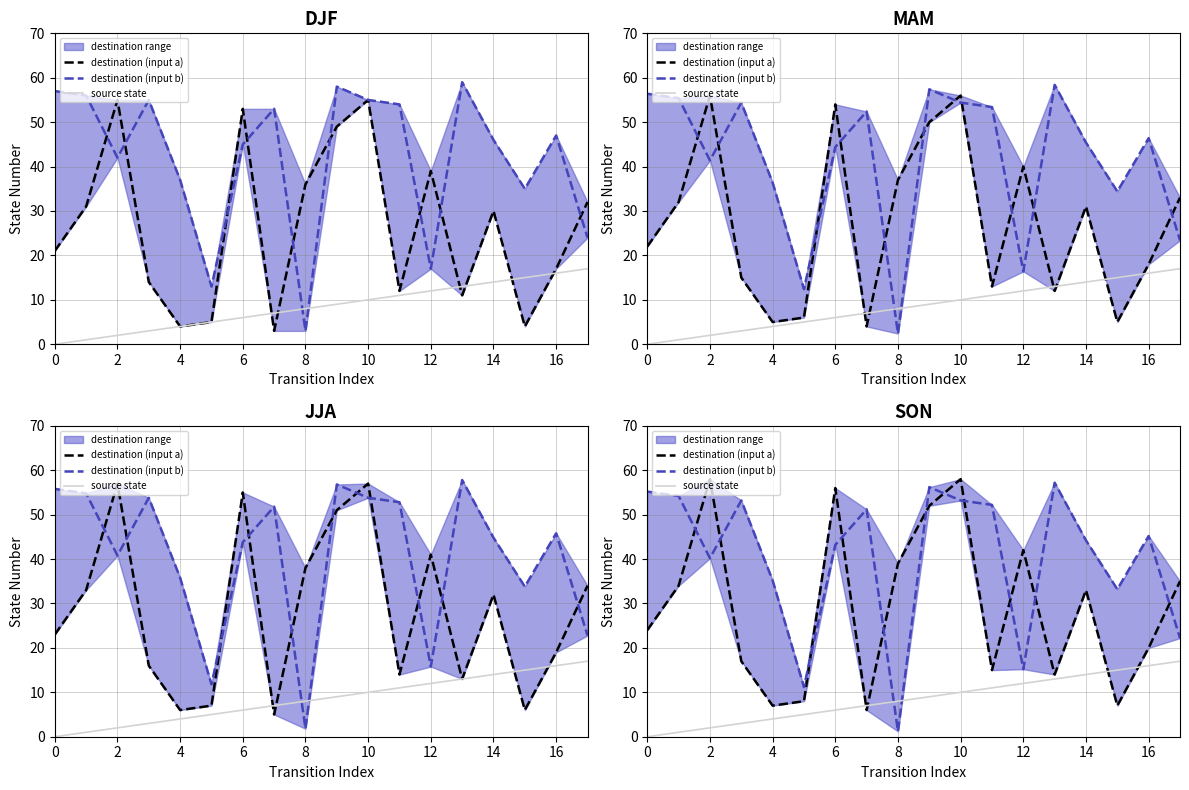

True or false: source state and destination (input a) intersect in this chart.

True